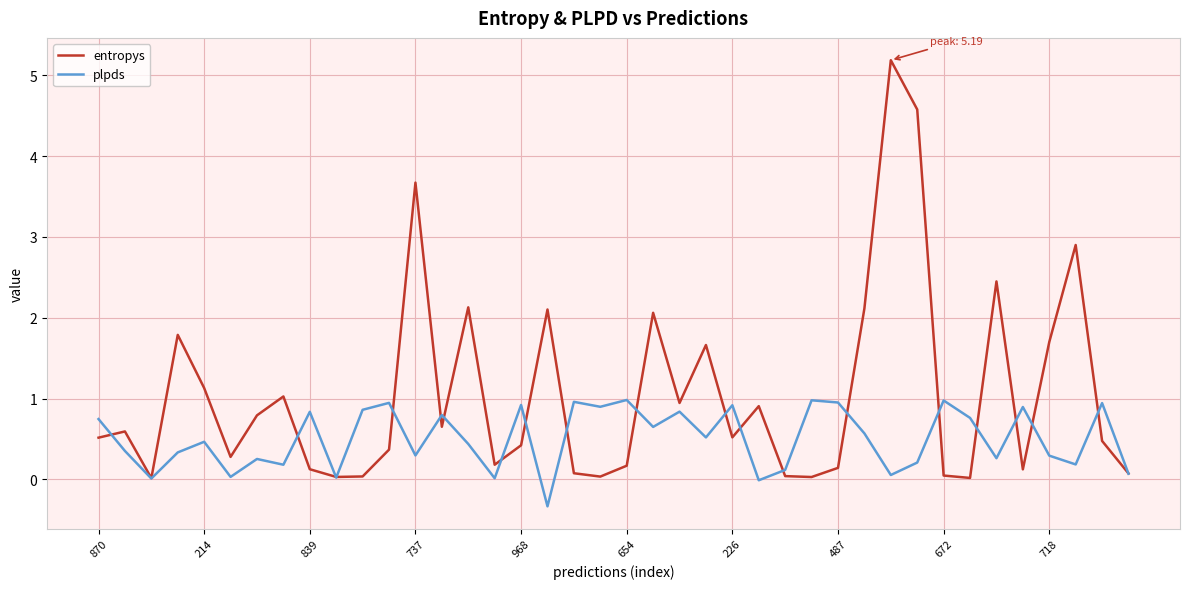

Rank the series by their maximum value, from highest to lowest.

entropys, plpds